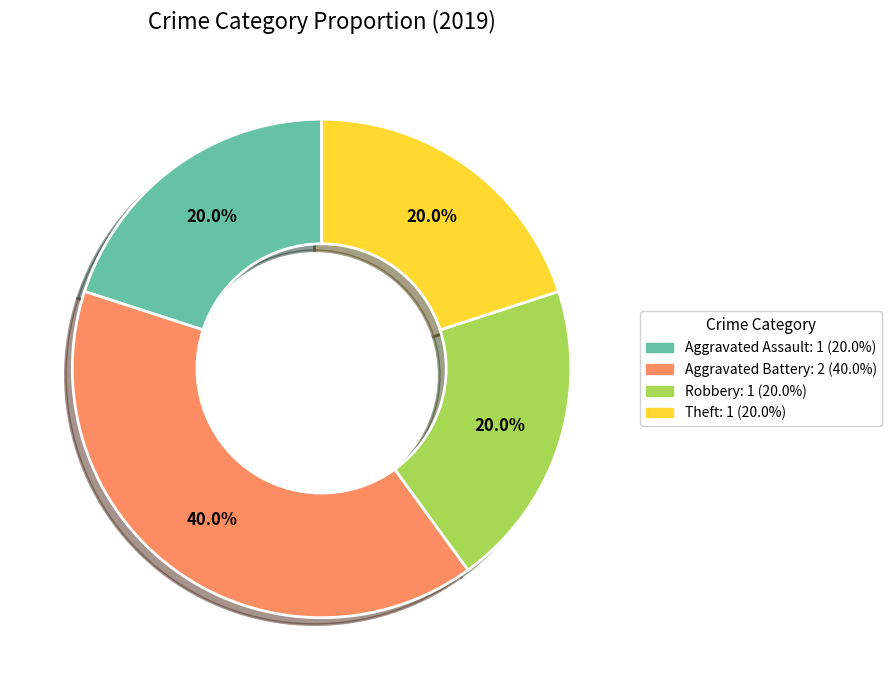

Does any single category account for the majority?

No